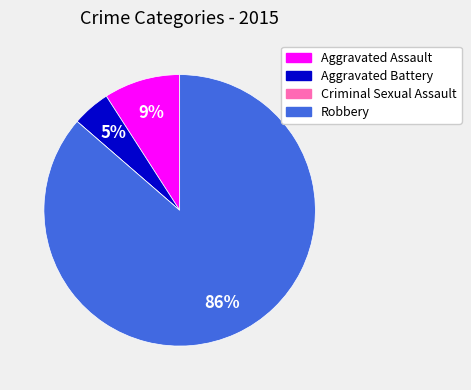

To the nearest percent, what is the difference between the Aggravated Assault and Robbery slice percentages?

77%